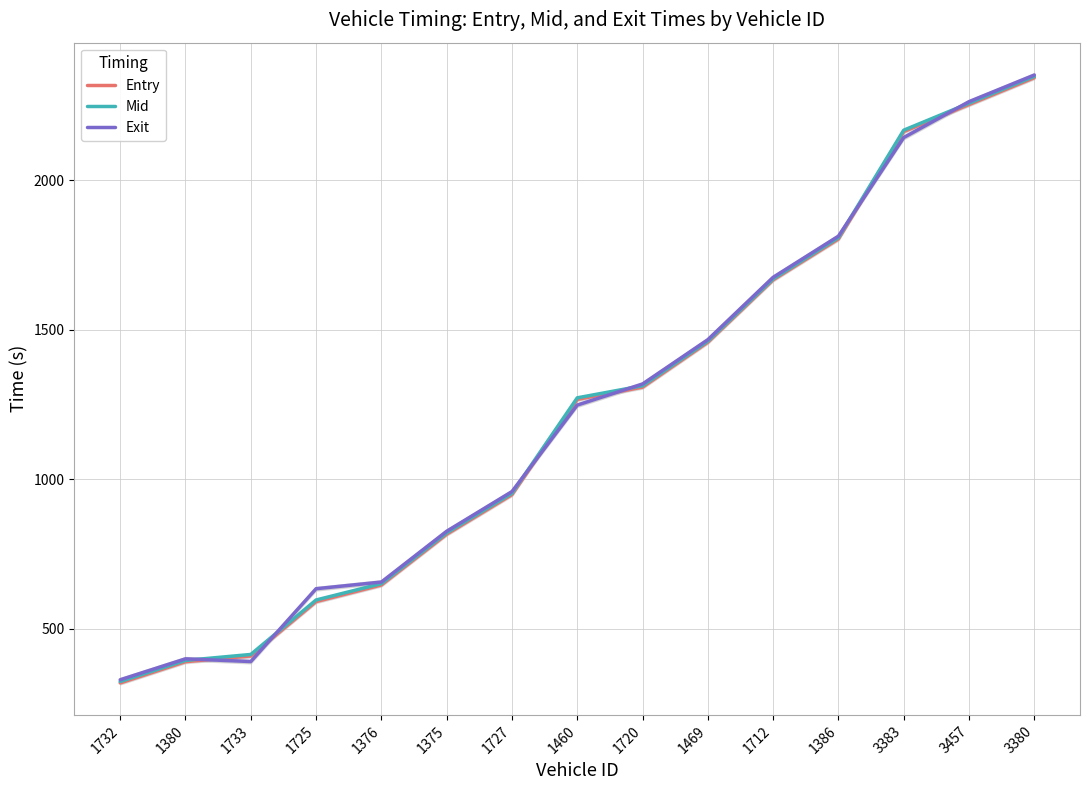

Which series has the largest total across all categories?

Exit